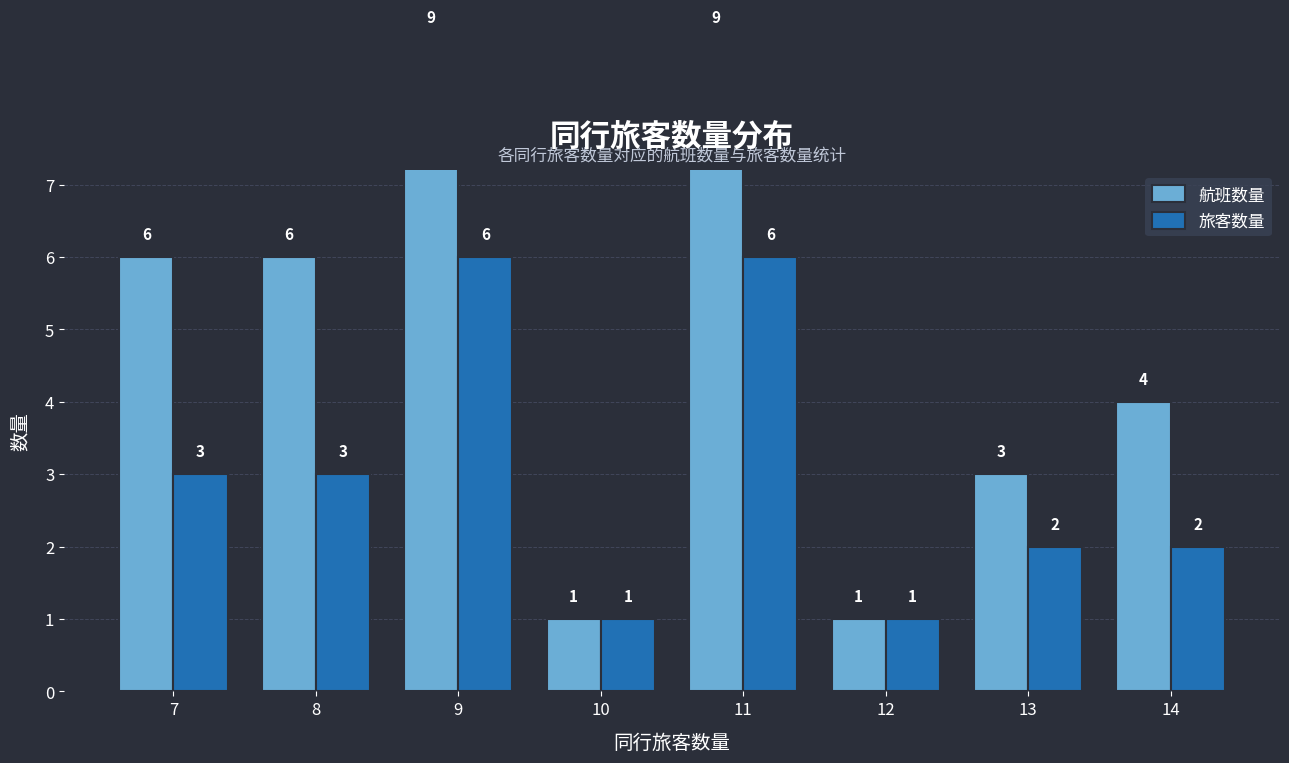

Between 11 and 12, which series saw the biggest shift?

航班数量